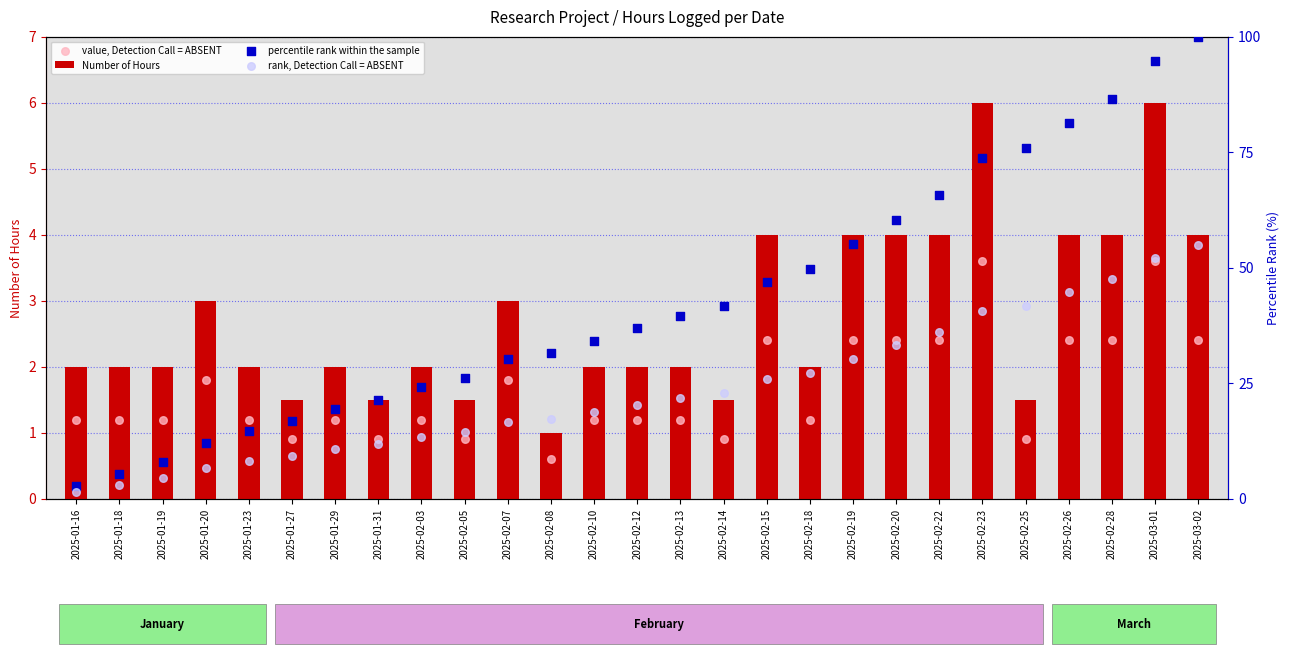

What are all the series names shown in the legend?

Number of Hours, value, Detection Call = ABSENT, percentile rank within the sample, rank, Detection Call = ABSENT